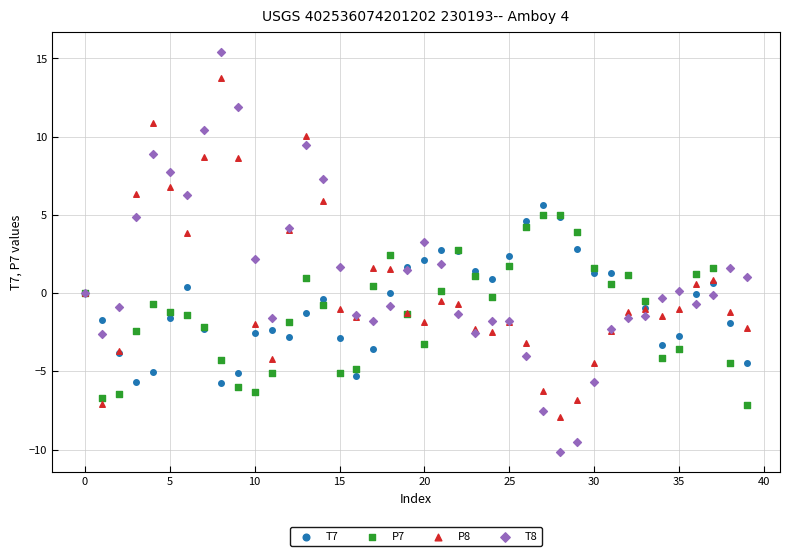

Which series contains the lowest Y value?

T8